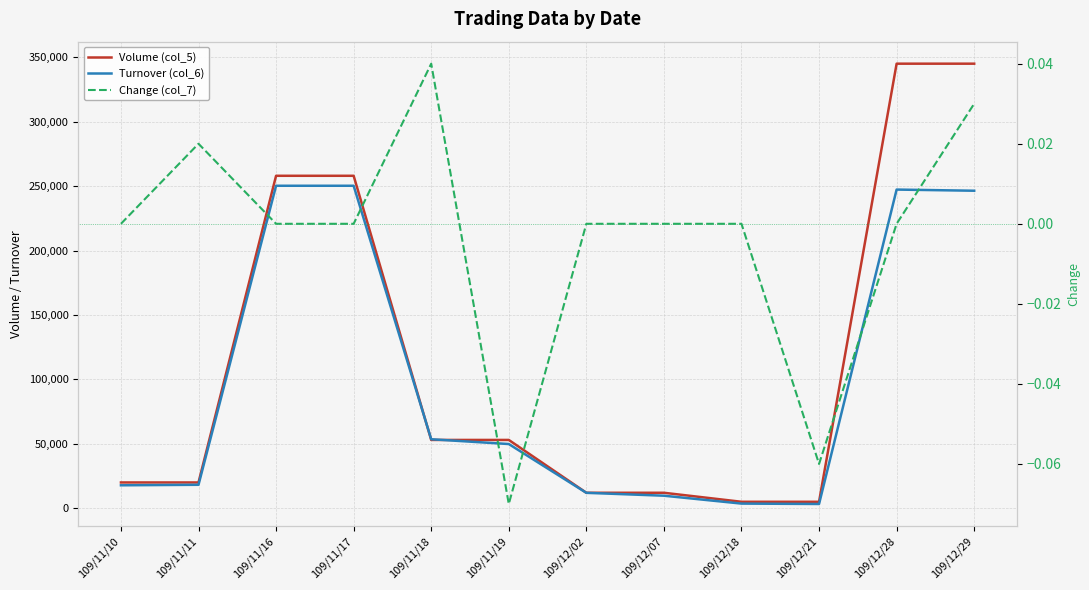

Is the value of Turnover (col_6) at 109/12/02 greater than the value of Change (col_7) at 109/12/29?

Yes